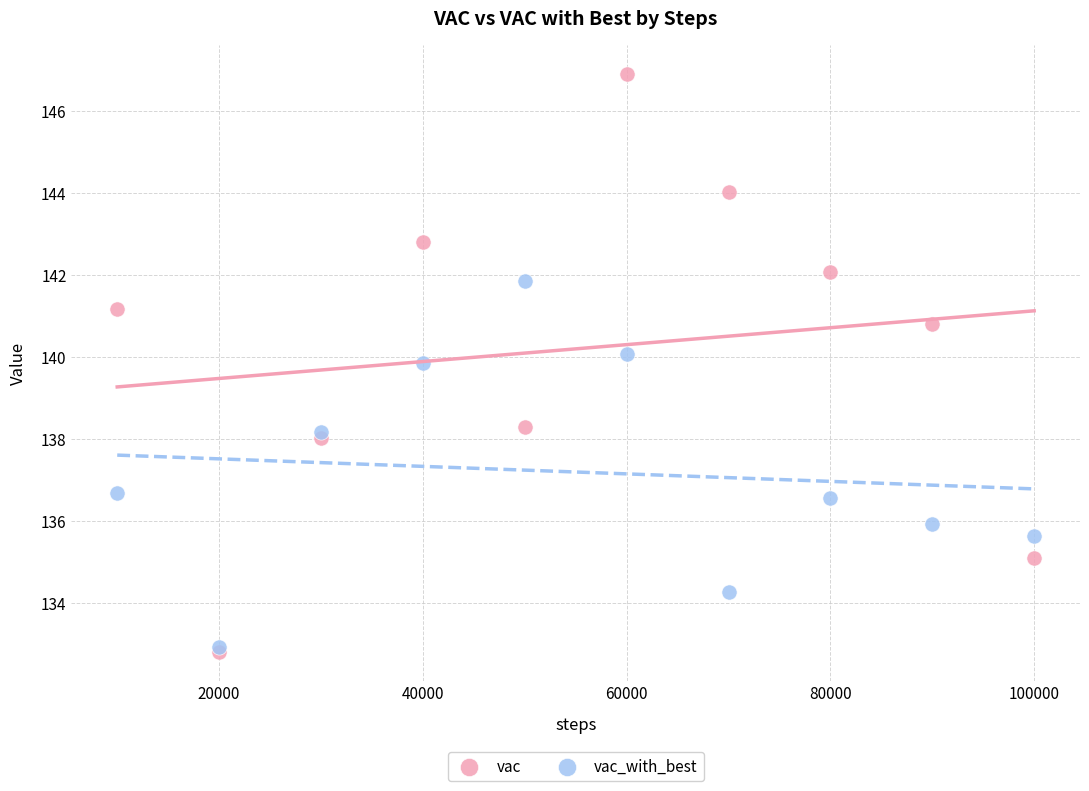

What are all the series names shown in the legend?

vac, vac_with_best